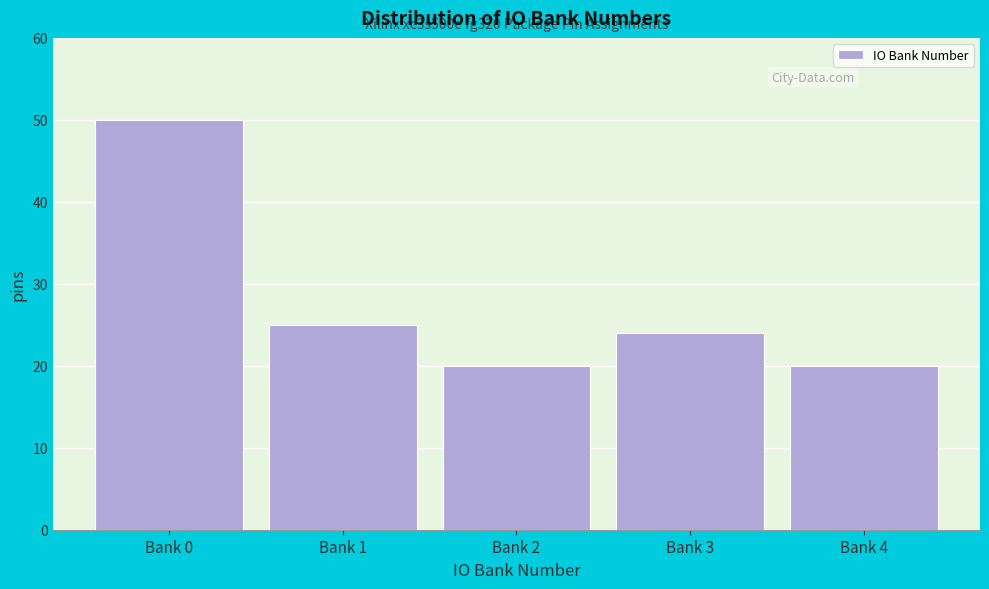

Reading left to right, transcribe all the data shown in this chart.

50	25	20	24	20